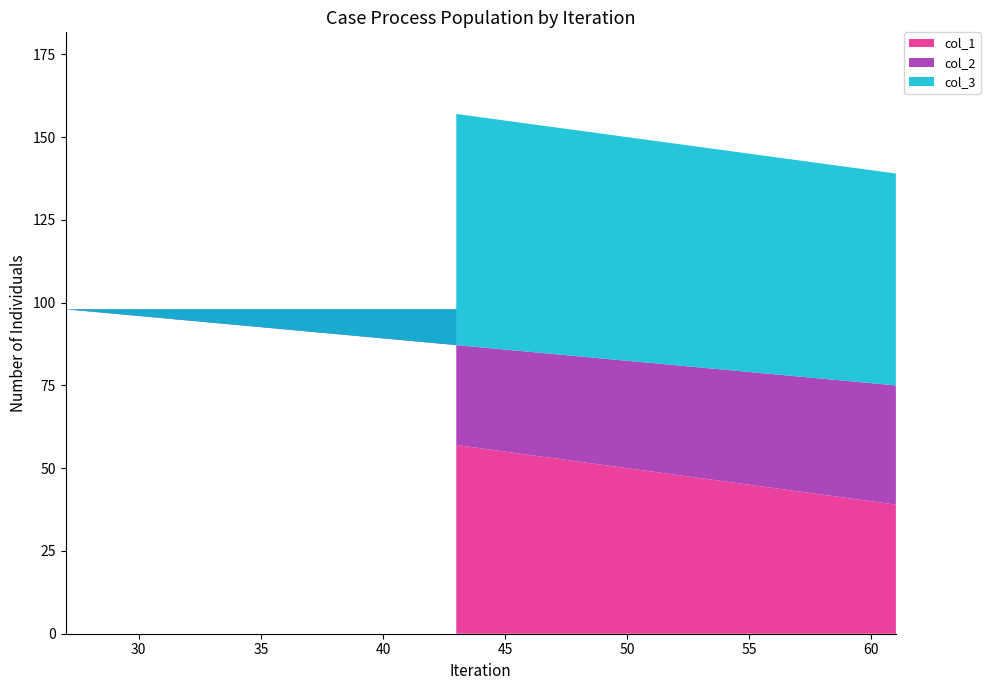

What is the maximum value for col_1?

73